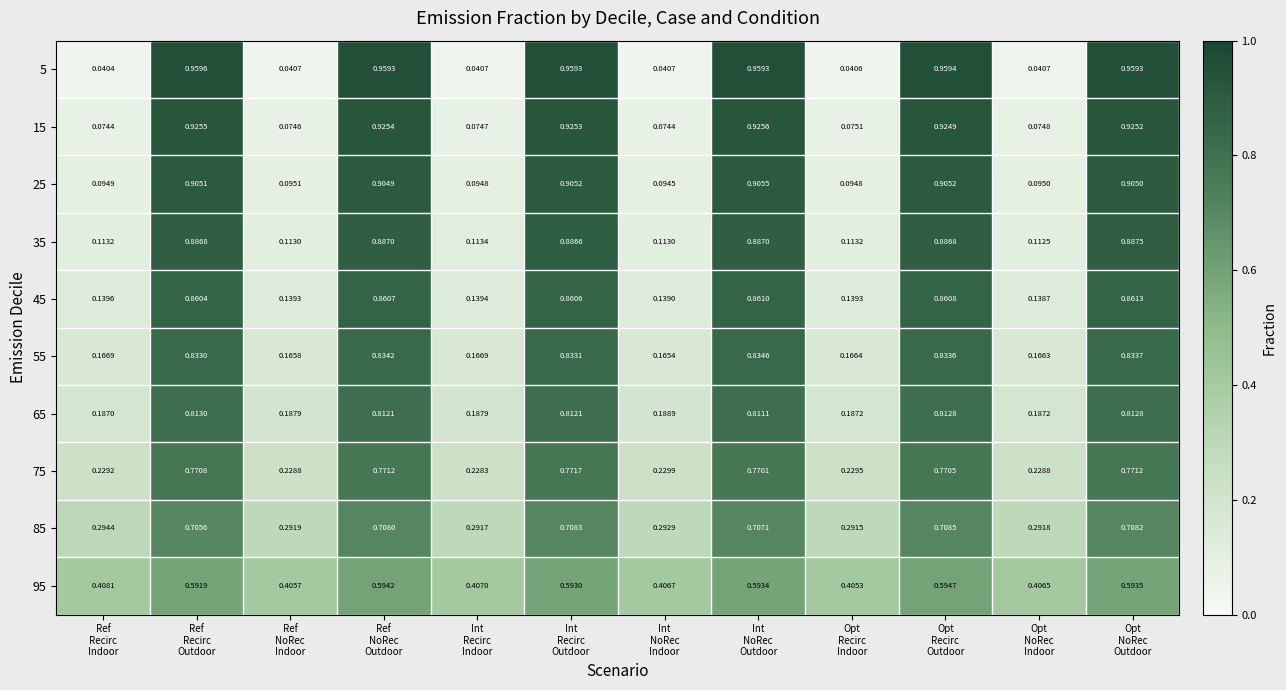

Rank the series at Opt
Recirc
Outdoor from highest to lowest value.

5, 15, 25, 35, 45, 55, 65, 75, 85, 95